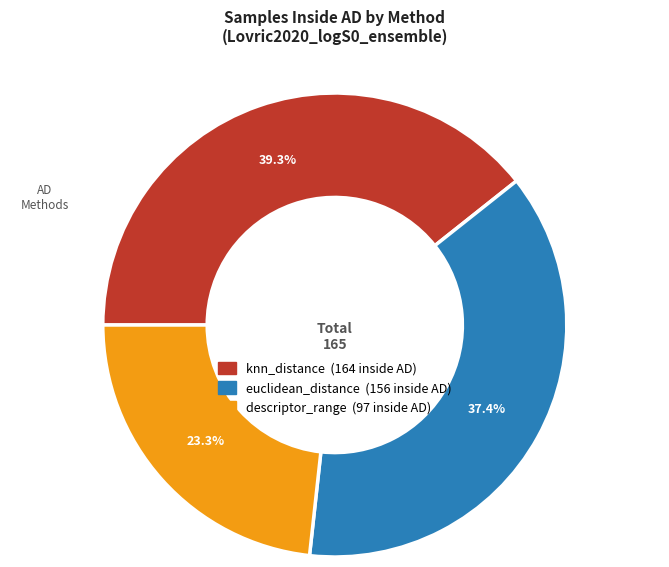

The knn_distance slice represents 39% of the pie. True or false?

True